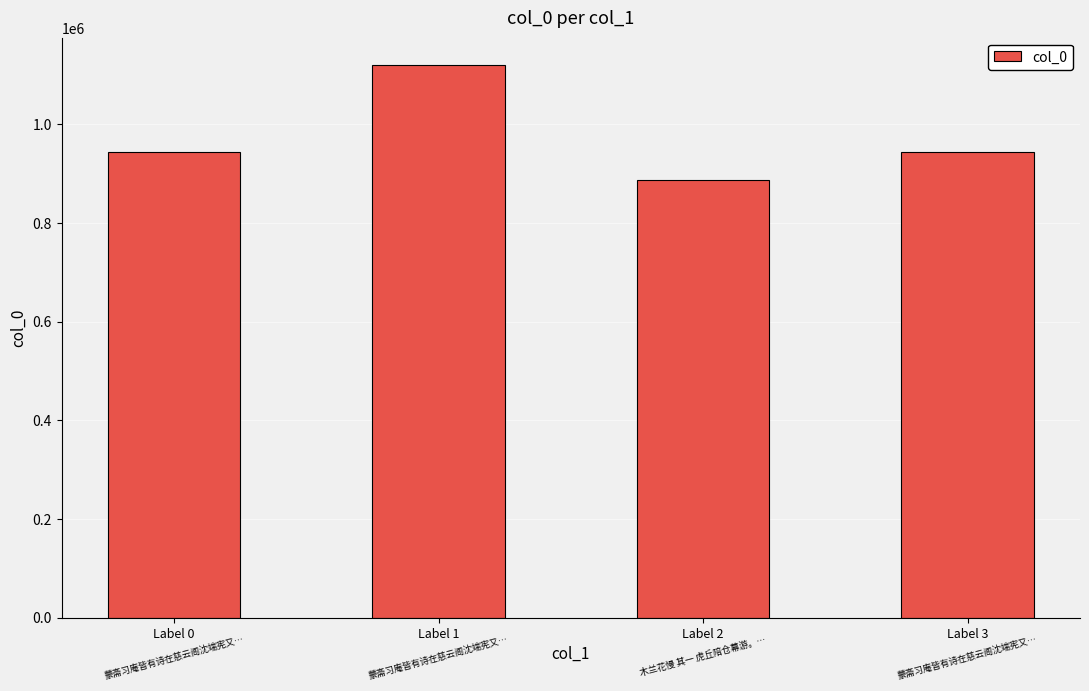

The chart shows a value of 944847 at Label 0. True or false?

True